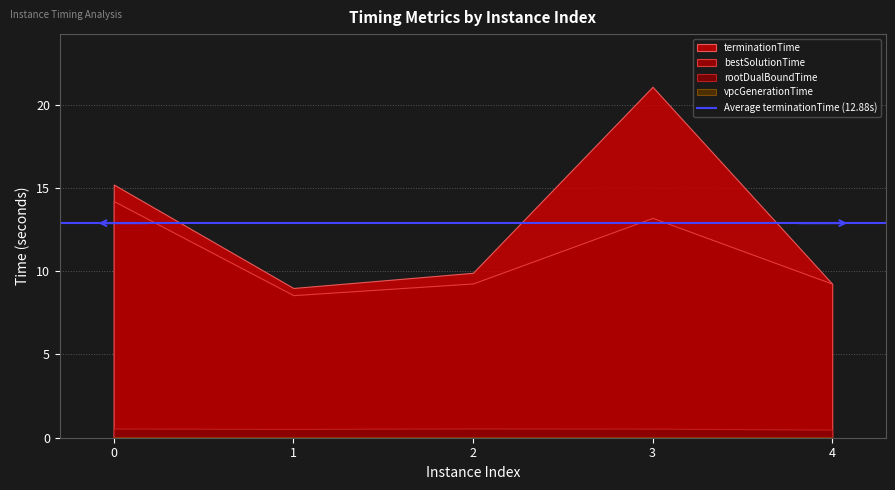

True or false: bestSolutionTime and vpcGenerationTime intersect in this chart.

False